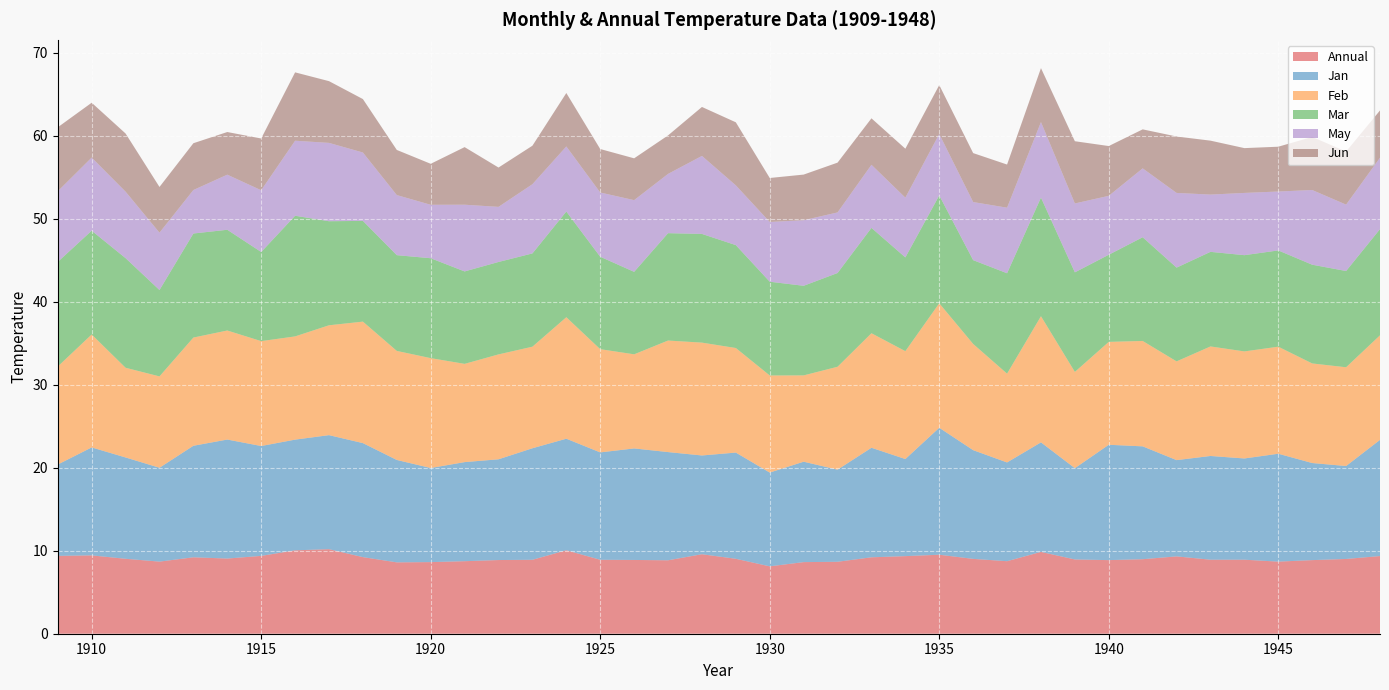

Reading left to right, what are all the values shown in this chart?

Annual: 9.4	9.4	9.0	8.7	9.2	9.1	9.4	10.1	10.2	9.2	8.6	8.6	8.7	8.9	8.9	10.1	8.9	8.9	8.8	9.6	9.0	8.1	8.6	8.7	9.2	9.3	9.5	9.0	8.7	9.9	8.9	8.9	9.0	9.3	8.9	8.9	8.7	8.9	9.0	9.4
Jan: 11.0	13.0	12.2	11.3	13.4	14.3	13.2	13.3	13.7	13.7	12.3	11.3	11.9	12.1	13.4	13.4	12.9	13.4	13.0	11.9	12.8	11.3	12.1	11.1	13.2	11.7	15.3	13.1	11.9	13.2	11.0	13.9	13.6	11.6	12.5	12.2	13.0	11.7	11.2	14.0
Feb: 11.8	13.6	10.8	11.0	13.0	13.1	12.6	12.4	13.2	14.6	13.1	13.2	11.8	12.6	12.2	14.6	12.4	11.3	13.4	13.6	12.6	11.7	10.4	12.4	13.8	13.0	15.0	12.8	10.7	15.2	11.6	12.4	12.7	11.9	13.2	12.9	12.9	12.0	11.9	12.6
Mar: 12.6	12.5	13.2	10.4	12.5	12.1	10.7	14.5	12.5	12.1	11.5	12.0	11.1	11.1	11.2	12.7	11.1	9.9	12.9	13.1	12.4	11.3	10.8	11.3	12.7	11.3	13.0	10.1	12.1	14.3	12.0	10.5	12.5	11.3	11.4	11.6	11.6	11.9	11.6	12.8
May: 8.5	8.8	8.0	6.9	5.2	6.6	7.4	9.0	9.4	8.2	7.2	6.4	8.0	6.6	8.3	7.8	7.7	8.6	7.1	9.4	7.2	7.2	7.9	7.3	7.6	7.2	7.4	7.0	7.9	9.1	8.3	7.1	8.3	9.0	6.9	7.5	7.1	9.0	8.0	8.6
Jun: 7.7	6.6	7.0	5.5	5.6	5.1	6.2	8.2	7.4	6.4	5.4	4.9	6.9	4.7	4.6	6.4	5.2	5.0	4.6	5.9	7.6	5.3	5.5	6.0	5.6	5.9	5.9	5.9	5.2	6.5	7.5	6.0	4.7	6.8	6.5	5.4	5.4	6.4	6.4	5.7